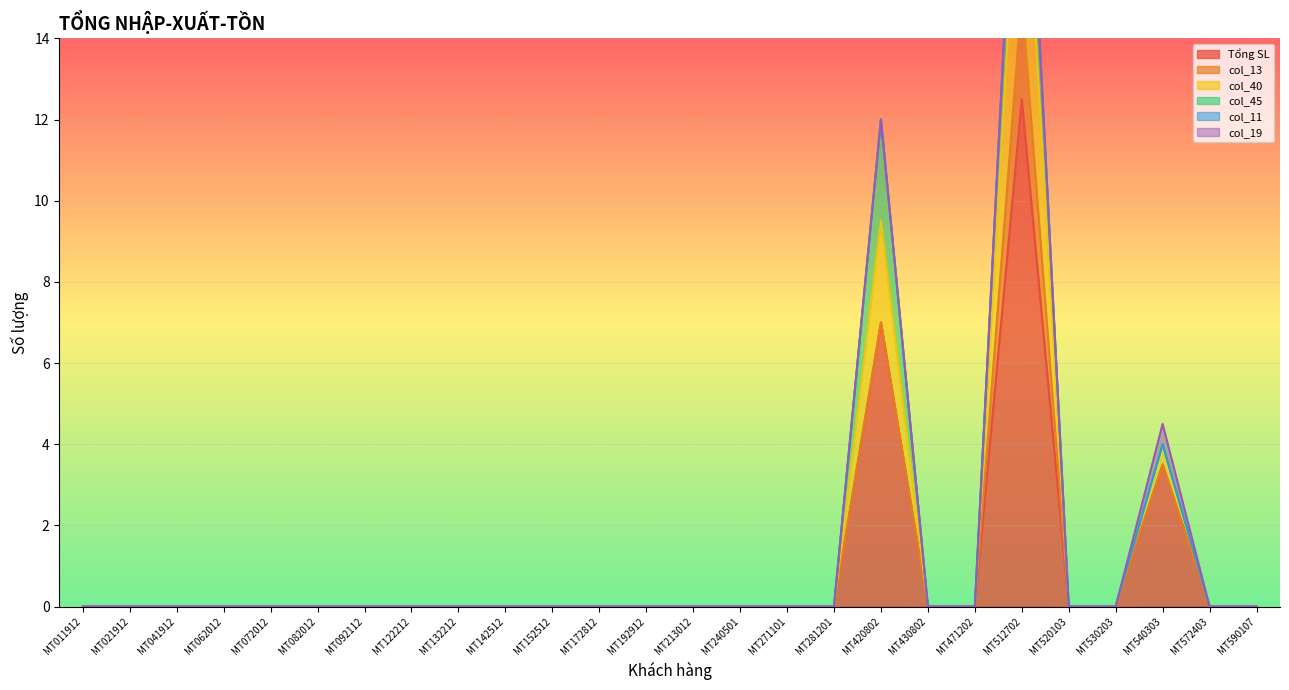

Reading left to right, what are all the values shown in this chart?

Tổng SL: MT011912=0.0	MT021912=0.0	MT041912=0.0	MT062012=0.0	MT072012=0.0	MT082012=0.0	MT092112=0.0	MT122212=0.0	MT132212=0.0	MT142512=0.0	MT152512=0.0	MT172812=0.0	MT192912=0.0	MT213012=0.0	MT240501=0.0	MT271101=0.0	MT281201=0.0	MT420802=7.0	MT430802=0.0	MT471202=0.0	MT512702=12.5	MT520103=0.0	MT530203=0.0	MT540303=3.5	MT572403=0.0	MT590107=0.0
col_13: MT011912=0.0	MT021912=0.0	MT041912=0.0	MT062012=0.0	MT072012=0.0	MT082012=0.0	MT092112=0.0	MT122212=0.0	MT132212=0.0	MT142512=0.0	MT152512=0.0	MT172812=0.0	MT192912=0.0	MT213012=0.0	MT240501=0.0	MT271101=0.0	MT281201=0.0	MT420802=0.0	MT430802=0.0	MT471202=0.0	MT512702=2.5	MT520103=0.0	MT530203=0.0	MT540303=0.0	MT572403=0.0	MT590107=0.0
col_40: MT011912=0.0	MT021912=0.0	MT041912=0.0	MT062012=0.0	MT072012=0.0	MT082012=0.0	MT092112=0.0	MT122212=0.0	MT132212=0.0	MT142512=0.0	MT152512=0.0	MT172812=0.0	MT192912=0.0	MT213012=0.0	MT240501=0.0	MT271101=0.0	MT281201=0.0	MT420802=2.5	MT430802=0.0	MT471202=0.0	MT512702=5.0	MT520103=0.0	MT530203=0.0	MT540303=0.5	MT572403=0.0	MT590107=0.0
col_45: MT011912=0.0	MT021912=0.0	MT041912=0.0	MT062012=0.0	MT072012=0.0	MT082012=0.0	MT092112=0.0	MT122212=0.0	MT132212=0.0	MT142512=0.0	MT152512=0.0	MT172812=0.0	MT192912=0.0	MT213012=0.0	MT240501=0.0	MT271101=0.0	MT281201=0.0	MT420802=2.5	MT430802=0.0	MT471202=0.0	MT512702=2.5	MT520103=0.0	MT530203=0.0	MT540303=0.0	MT572403=0.0	MT590107=0.0
col_11: MT011912=0.0	MT021912=0.0	MT041912=0.0	MT062012=0.0	MT072012=0.0	MT082012=0.0	MT092112=0.0	MT122212=0.0	MT132212=0.0	MT142512=0.0	MT152512=0.0	MT172812=0.0	MT192912=0.0	MT213012=0.0	MT240501=0.0	MT271101=0.0	MT281201=0.0	MT420802=0.0	MT430802=0.0	MT471202=0.0	MT512702=0.0	MT520103=0.0	MT530203=0.0	MT540303=0.0	MT572403=0.0	MT590107=0.0
col_19: MT011912=0.0	MT021912=0.0	MT041912=0.0	MT062012=0.0	MT072012=0.0	MT082012=0.0	MT092112=0.0	MT122212=0.0	MT132212=0.0	MT142512=0.0	MT152512=0.0	MT172812=0.0	MT192912=0.0	MT213012=0.0	MT240501=0.0	MT271101=0.0	MT281201=0.0	MT420802=0.0	MT430802=0.0	MT471202=0.0	MT512702=0.0	MT520103=0.0	MT530203=0.0	MT540303=0.5	MT572403=0.0	MT590107=0.0